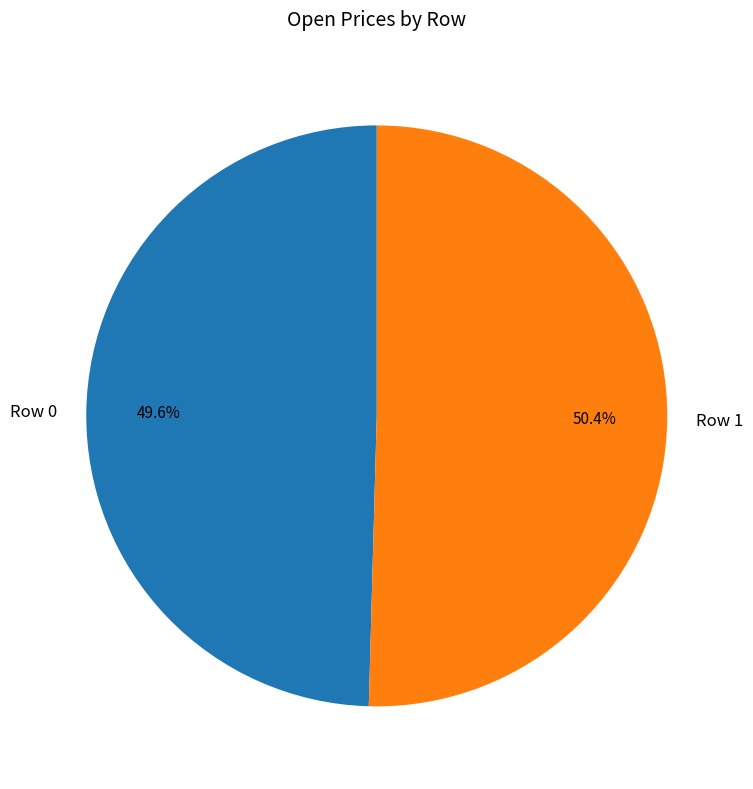

To the nearest percent, what is the difference between the largest and smallest slice percentages?

1%